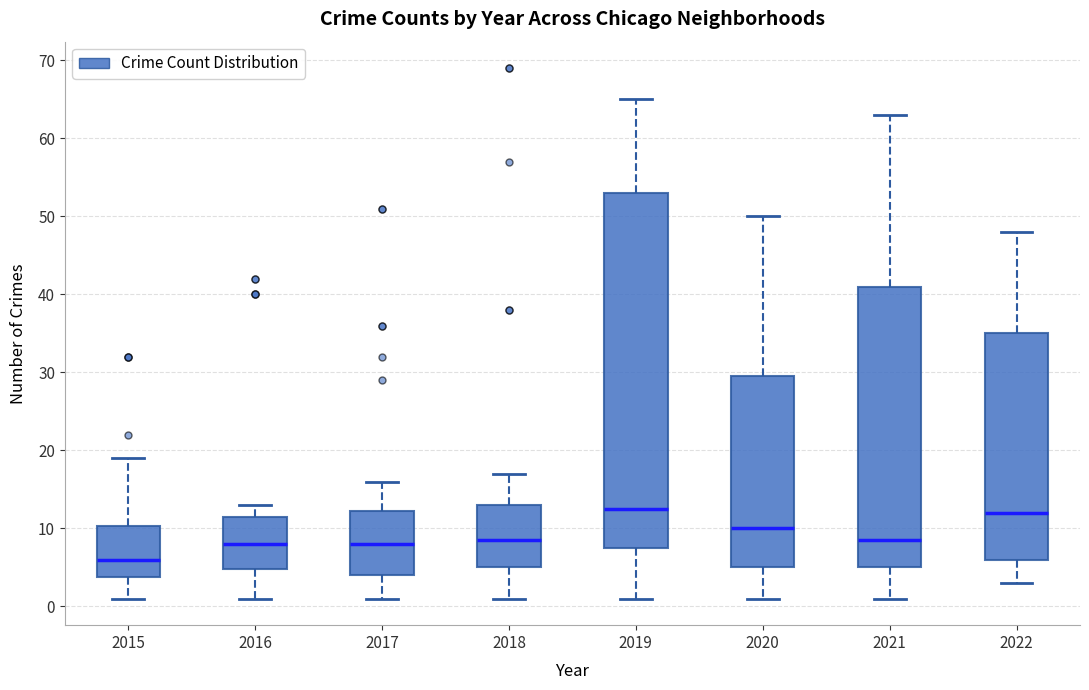

Which box has the lowest median line?

2015